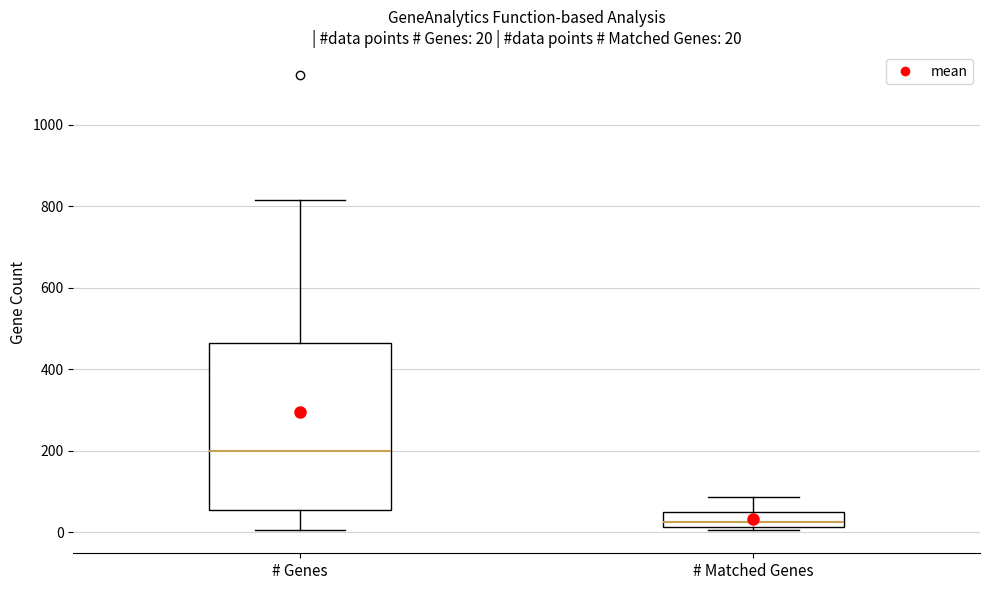

Which box is the tallest, from its lower edge to its upper edge?

# Genes